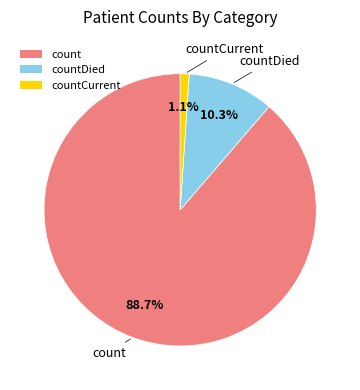

Does any single category account for the majority?

Yes